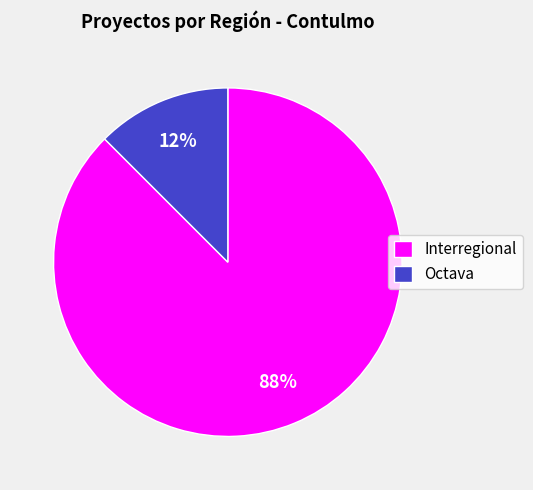

How many segments does this pie chart have?

2